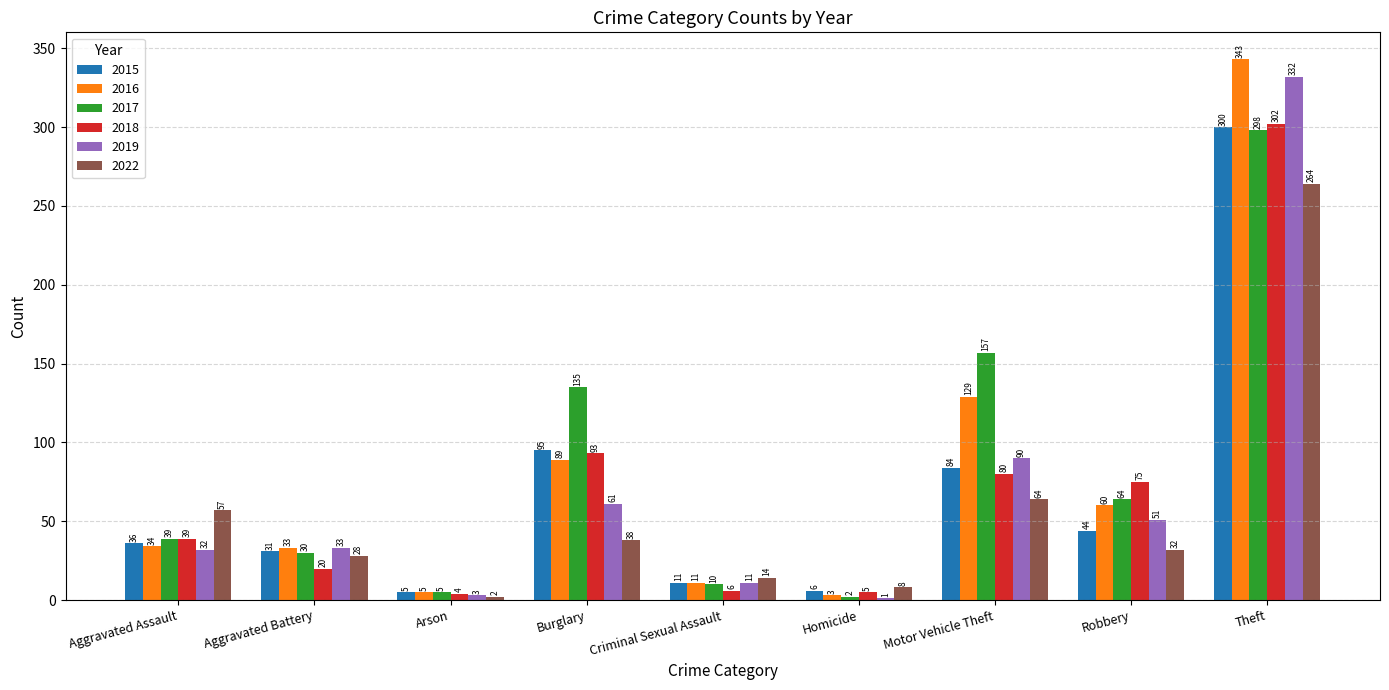

Reading right to left, what are all the values shown in this chart?

2015: 300	44	84	6	11	95	5	31	36
2016: 343	60	129	3	11	89	5	33	34
2017: 298	64	157	2	10	135	5	30	39
2018: 302	75	80	5	6	93	4	20	39
2019: 332	51	90	1	11	61	3	33	32
2022: 264	32	64	8	14	38	2	28	57